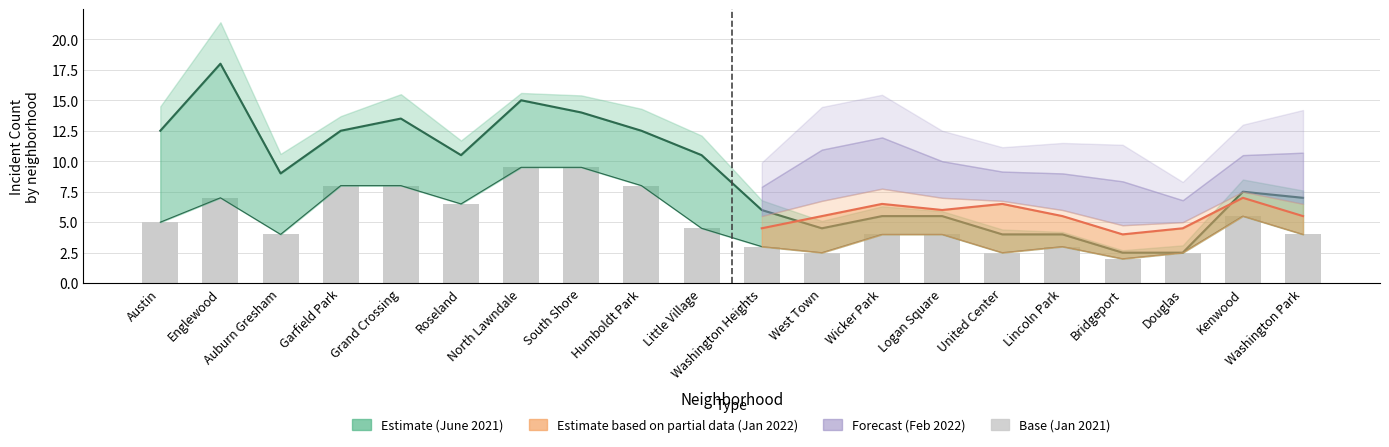

What is the label of the 13th bar from the right?

South Shore